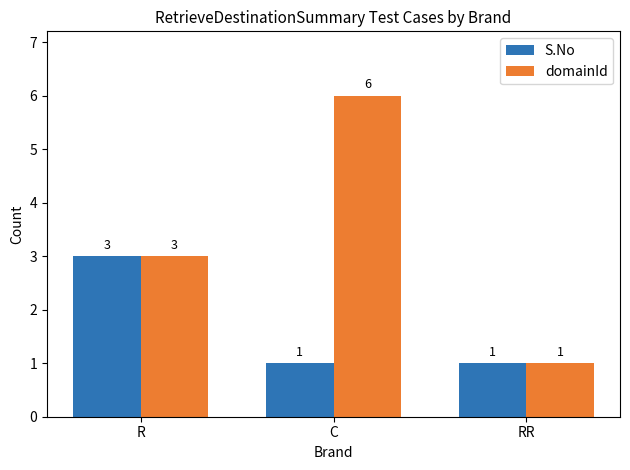

What is the label of the 3rd bar from the left?

RR